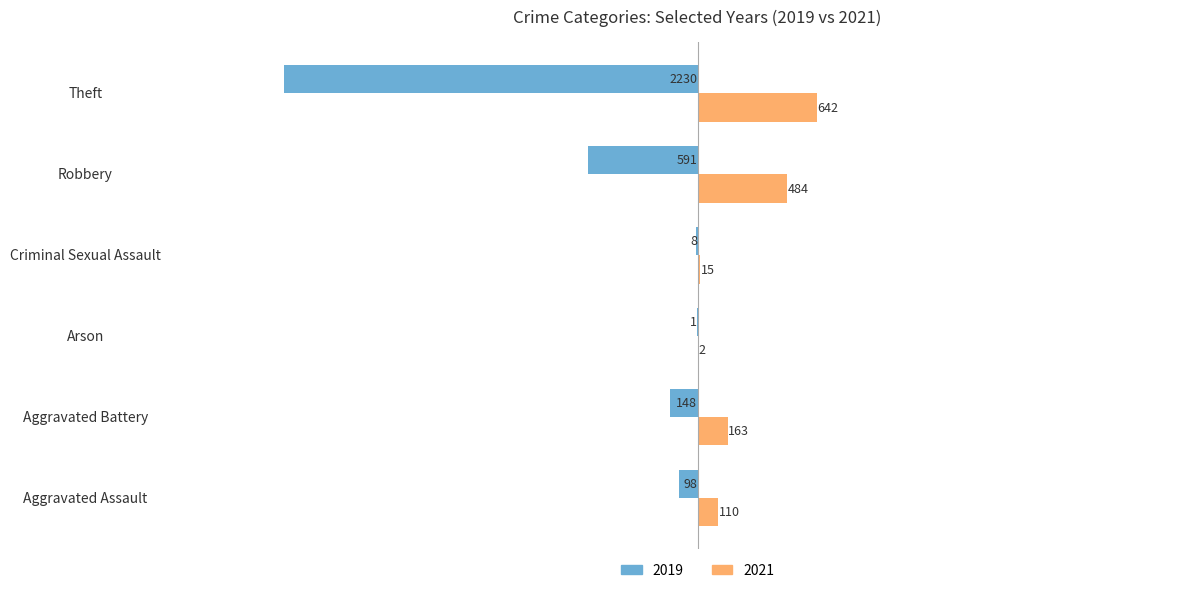

What is the approximate value of 2019 at Aggravated Assault, to the nearest 100?

-100